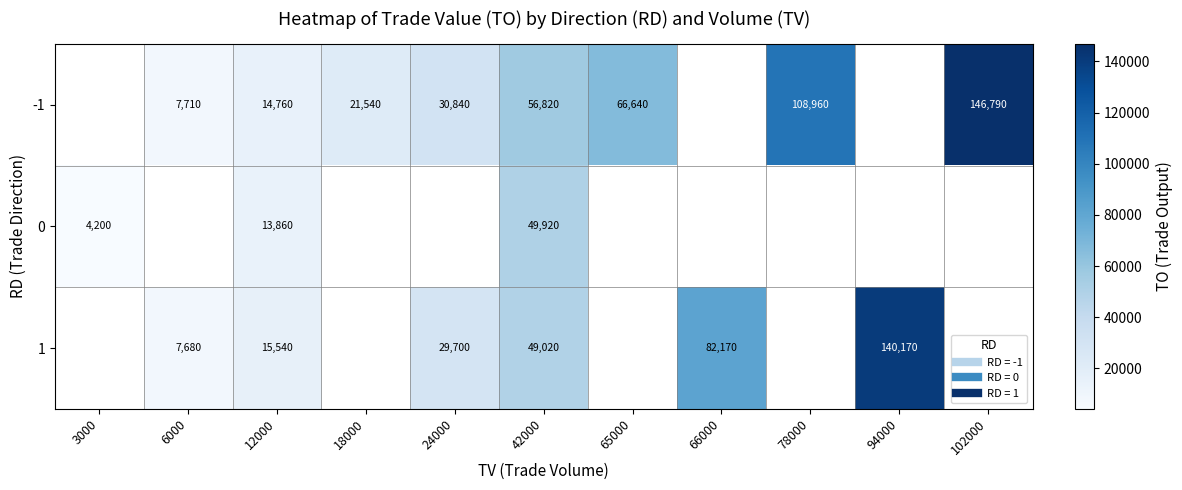

What is the minimum value shown in the chart?

4200.0